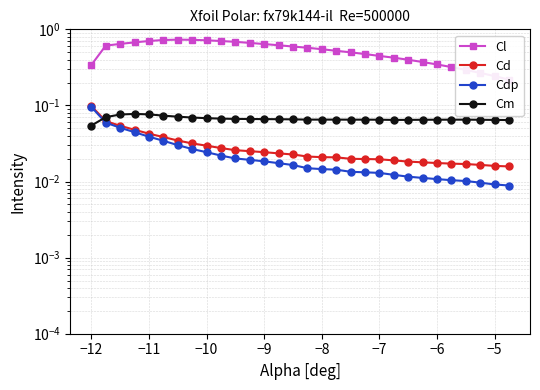

Reading right to left, what are all the values shown in this chart?

Cl: 0.2	0.2	0.3	0.3	0.3	0.3	0.4	0.4	0.4	0.4	0.5	0.5	0.5	0.5	0.6	0.6	0.6	0.6	0.7	0.7	0.7	0.7	0.7	0.7	0.7	0.7	0.7	0.6	0.6	0.3
Cd: 0.0	0.0	0.0	0.0	0.0	0.0	0.0	0.0	0.0	0.0	0.0	0.0	0.0	0.0	0.0	0.0	0.0	0.0	0.0	0.0	0.0	0.0	0.0	0.0	0.0	0.0	0.0	0.1	0.1	0.1
Cdp: 0.0	0.0	0.0	0.0	0.0	0.0	0.0	0.0	0.0	0.0	0.0	0.0	0.0	0.0	0.0	0.0	0.0	0.0	0.0	0.0	0.0	0.0	0.0	0.0	0.0	0.0	0.0	0.1	0.1	0.1
Cm: 0.1	0.1	0.1	0.1	0.1	0.1	0.1	0.1	0.1	0.1	0.1	0.1	0.1	0.1	0.1	0.1	0.1	0.1	0.1	0.1	0.1	0.1	0.1	0.1	0.1	0.1	0.1	0.1	0.1	0.1